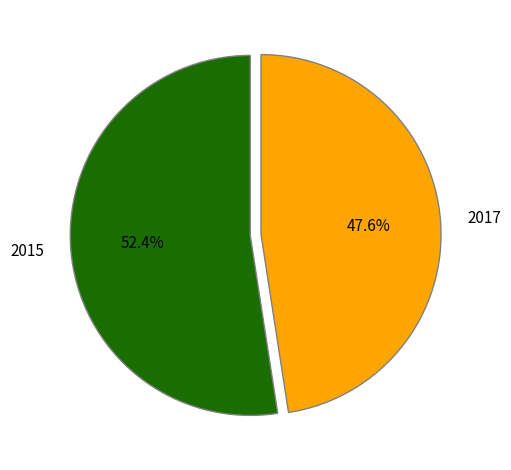

Does 2017 represent more than half of the total?

No